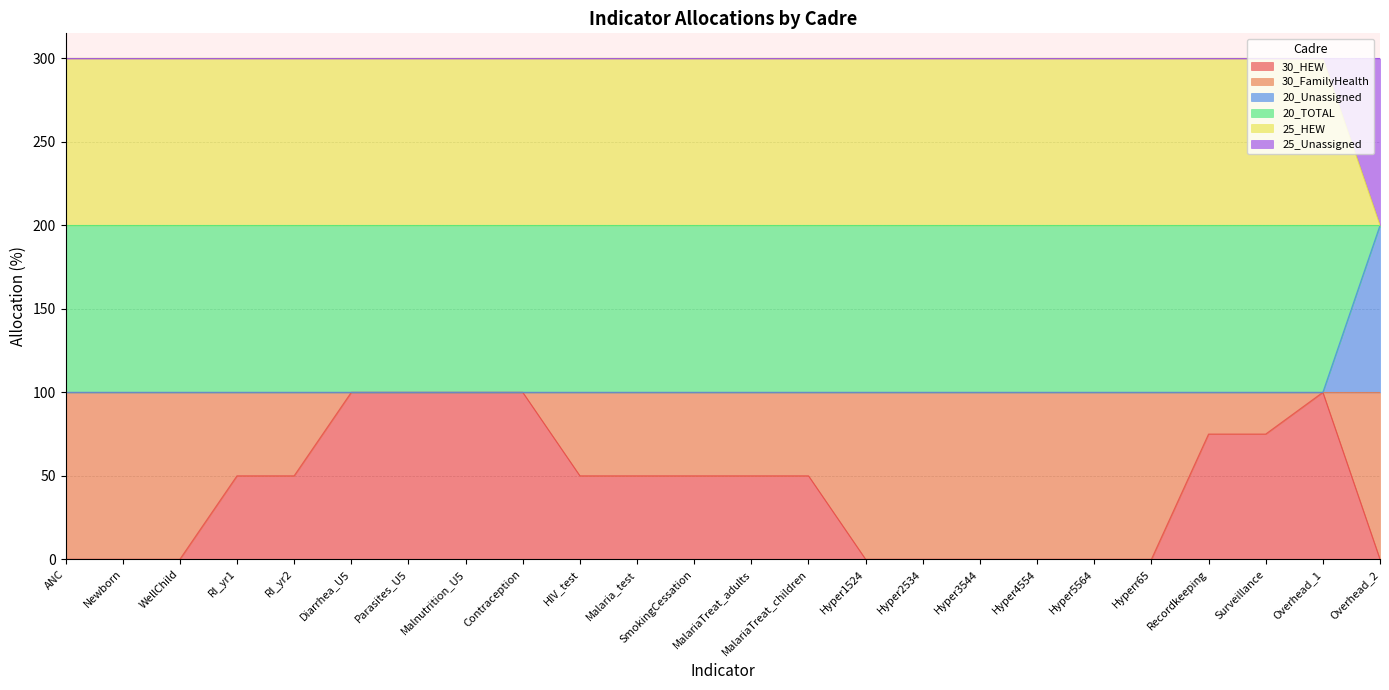

What is the greatest value displayed?

300